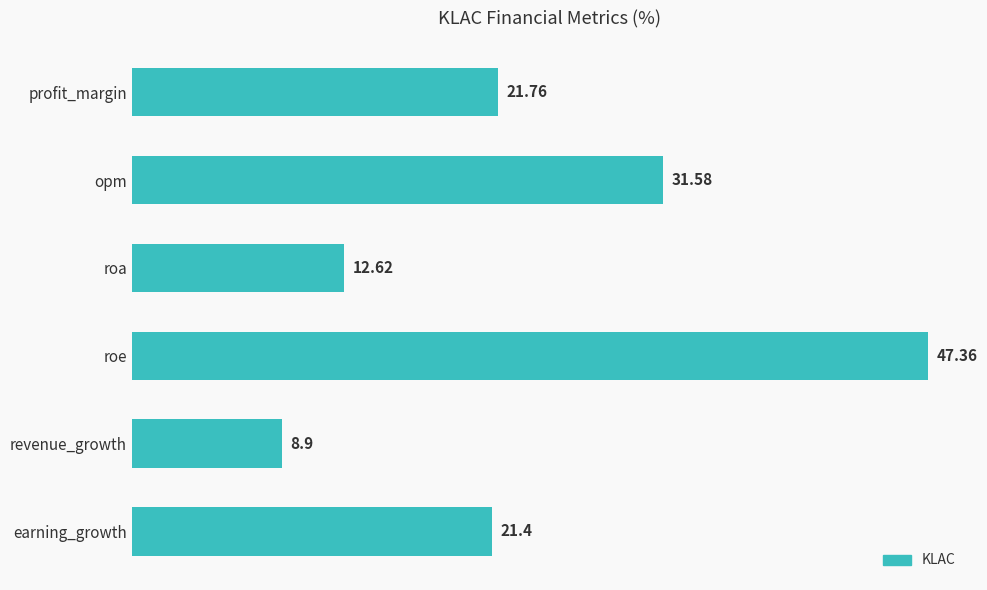

At which label is the value closest to 28?

opm